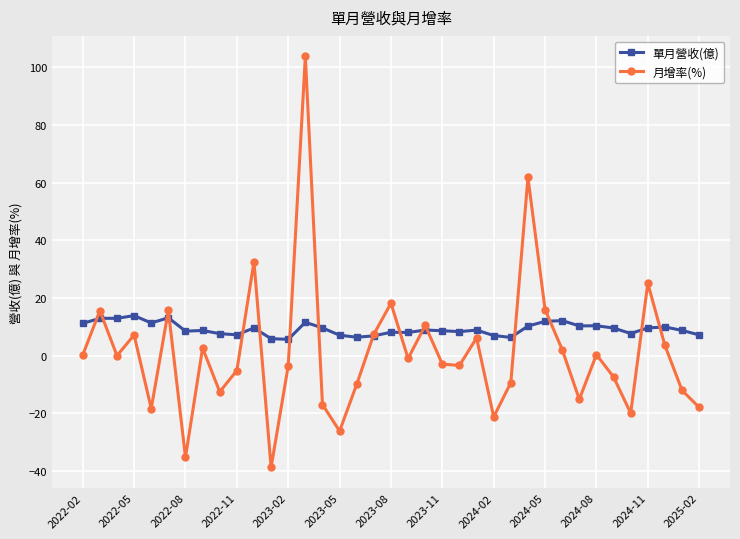

What is the value of the 月增率(%) point at the 4th from the left?

7.2